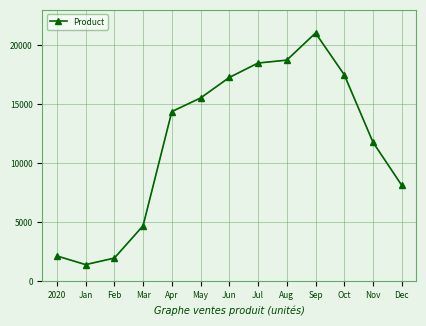

Which label corresponds to the smallest value in the chart?

Jan